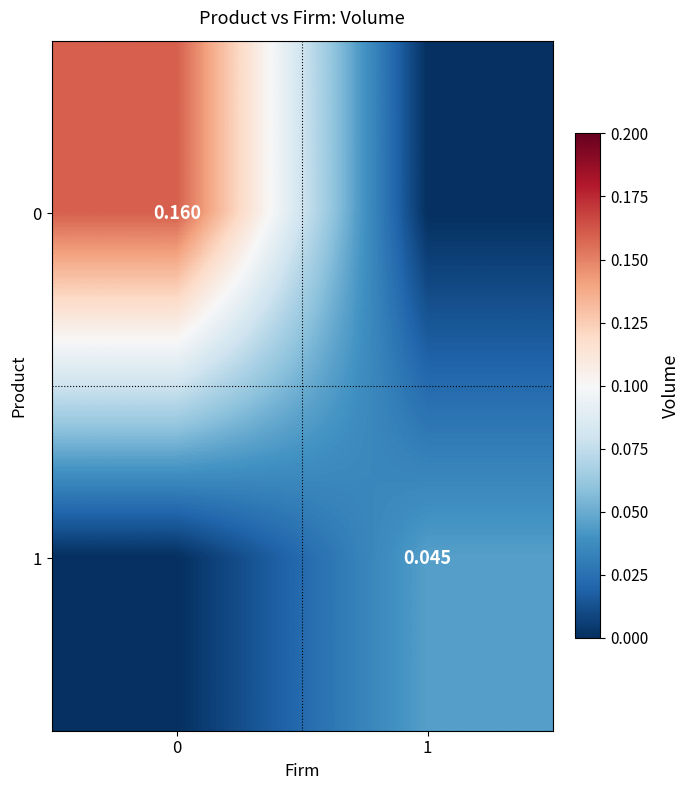

Is the value of 0 at 0 greater than the value of 1 at 1?

Yes